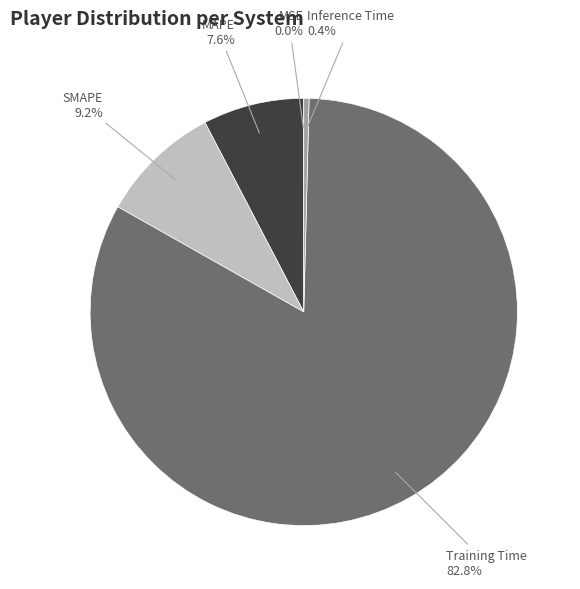

Is there any slice that represents more than half of the pie?

Yes